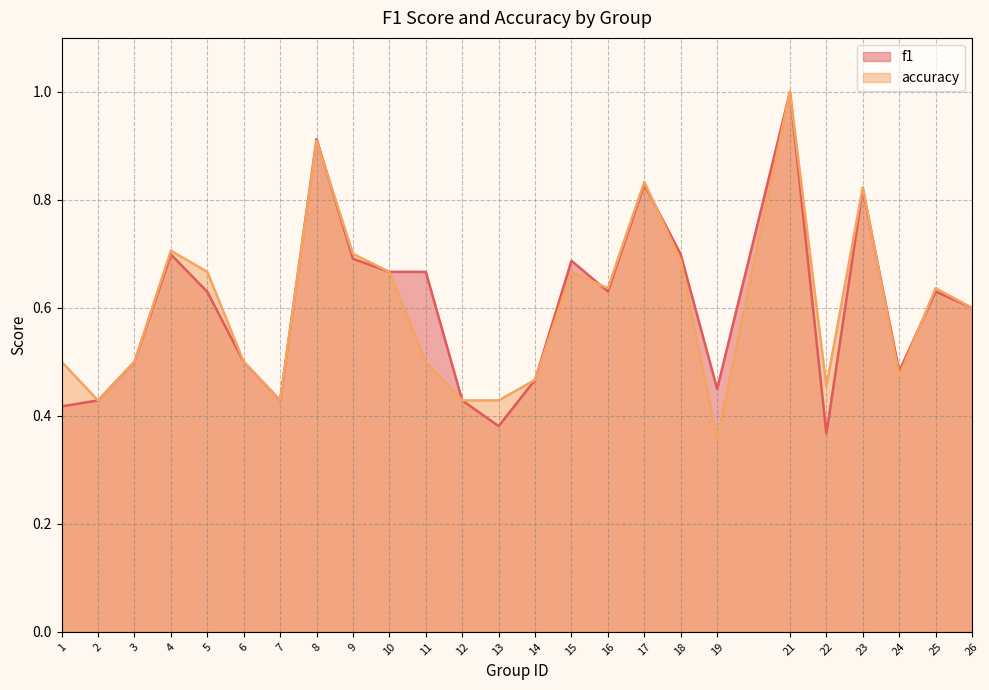

Reading left to right, list all the values displayed in this chart.

f1: 1=0.4	2=0.4	3=0.5	4=0.7	5=0.6	6=0.5	7=0.4	8=0.9	9=0.7	10=0.7	11=0.7	12=0.4	13=0.4	14=0.5	15=0.7	16=0.6	17=0.8	18=0.7	19=0.4	21=1.0	22=0.4	23=0.8	24=0.5	25=0.6	26=0.6
accuracy: 1=0.5	2=0.4	3=0.5	4=0.7	5=0.7	6=0.5	7=0.4	8=0.9	9=0.7	10=0.7	11=0.5	12=0.4	13=0.4	14=0.5	15=0.7	16=0.6	17=0.8	18=0.7	19=0.4	21=1.0	22=0.5	23=0.8	24=0.5	25=0.6	26=0.6